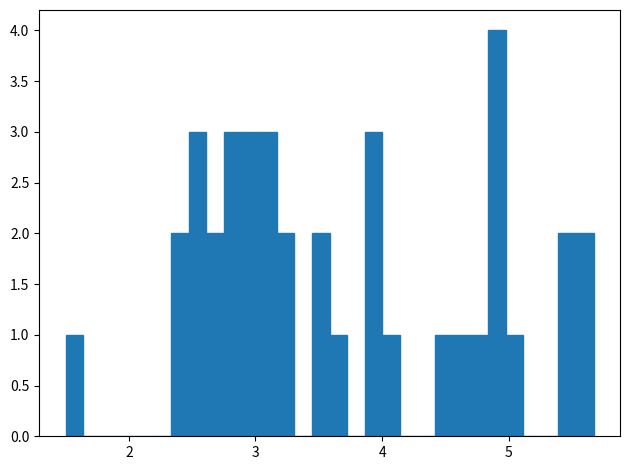

Read against the x-axis, roughly where is the centre of the tallest bar?

4.9